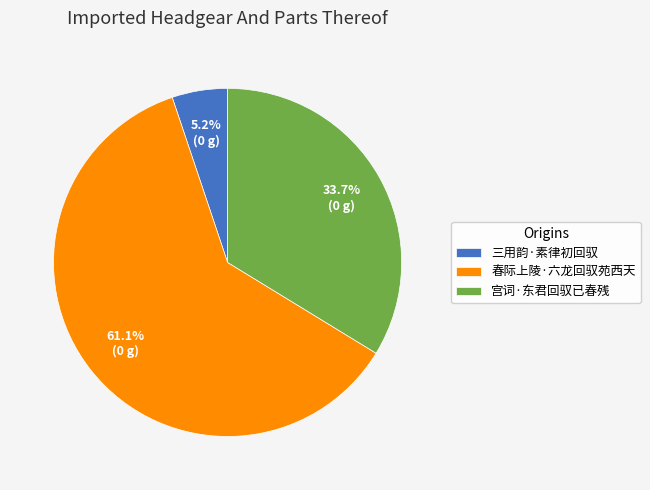

What is the majority slice?

春际上陵·六龙回驭苑西天